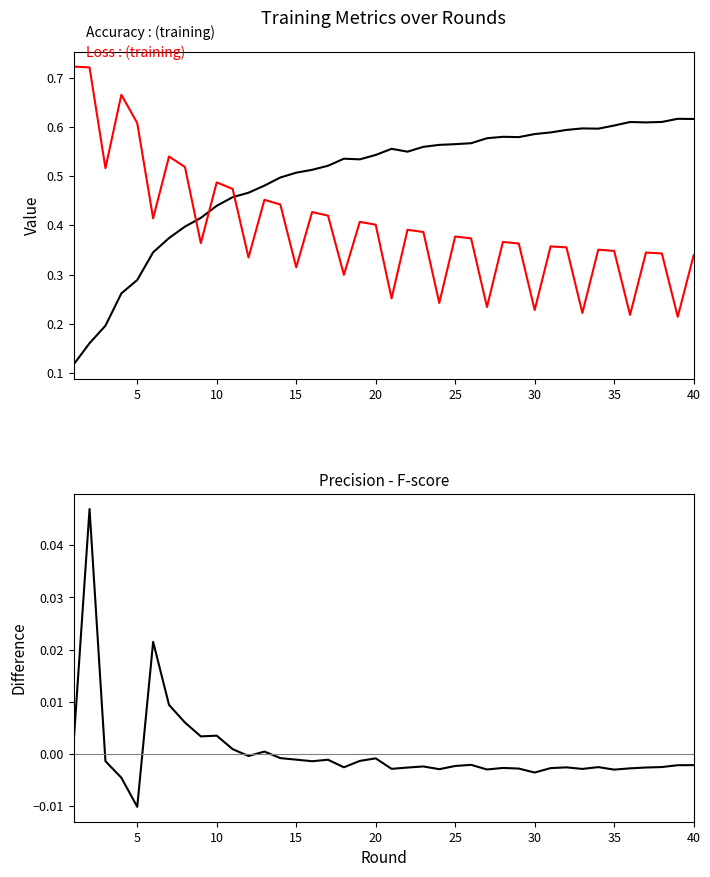

At 40, list the series in order from largest to smallest.

Accuracy, Loss, Precision - F-score